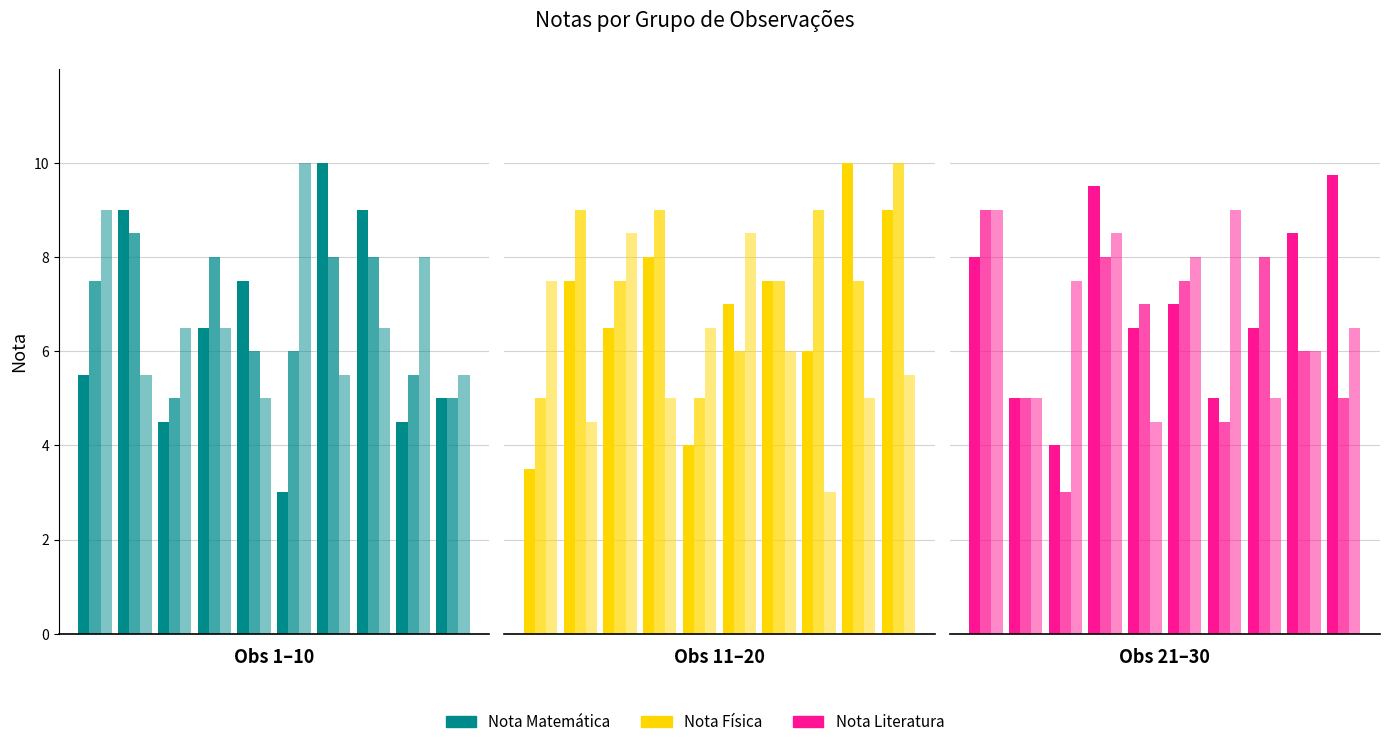

Which series has the largest total across all categories?

Nota Matemática